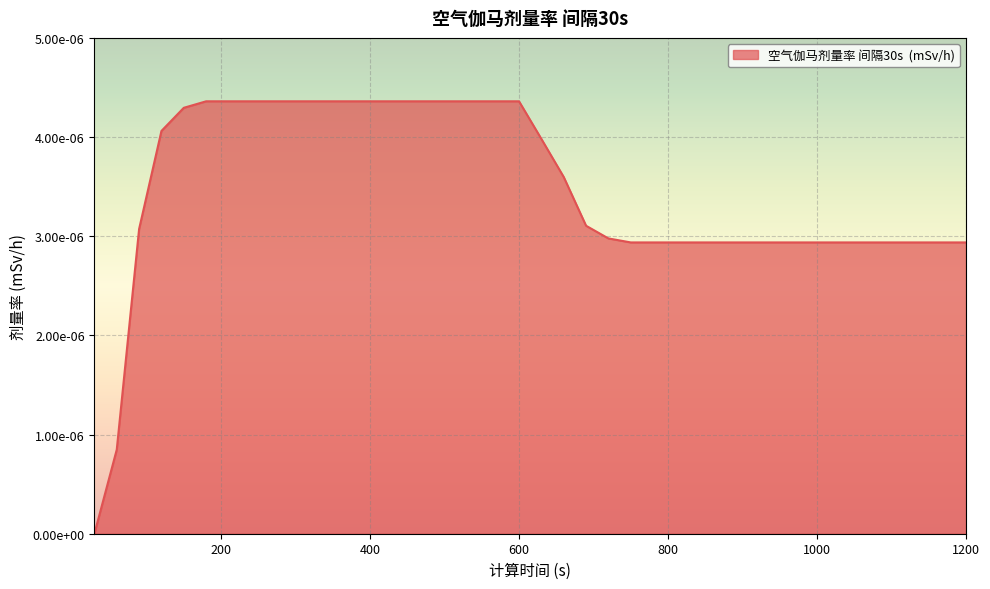

Does the chart display data point markers on the line(s)?

No